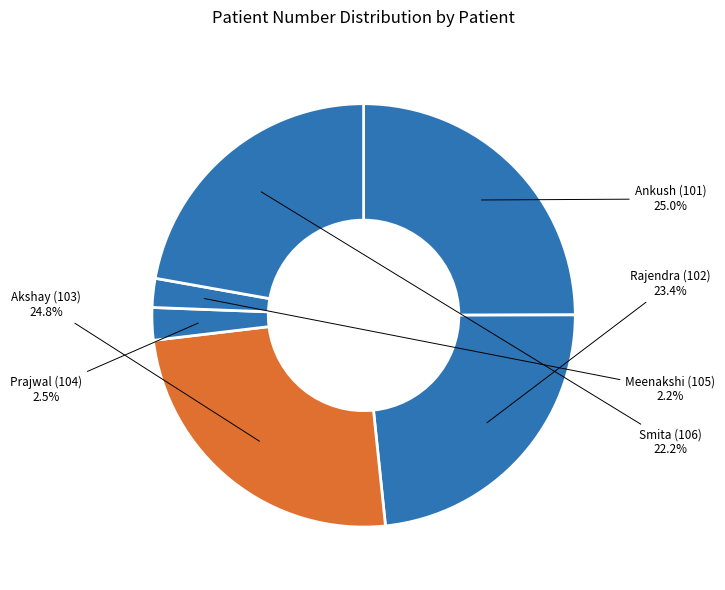

What portion of the pie excludes Prajwal (104)?

97.5%